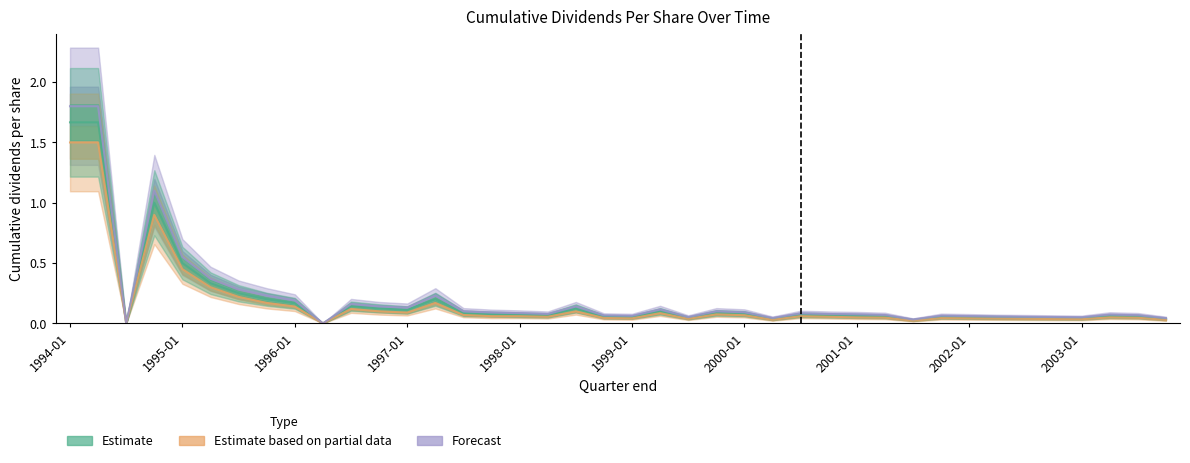

True or false: Estimate based on partial data has more than 2 points higher than both neighbors.

True